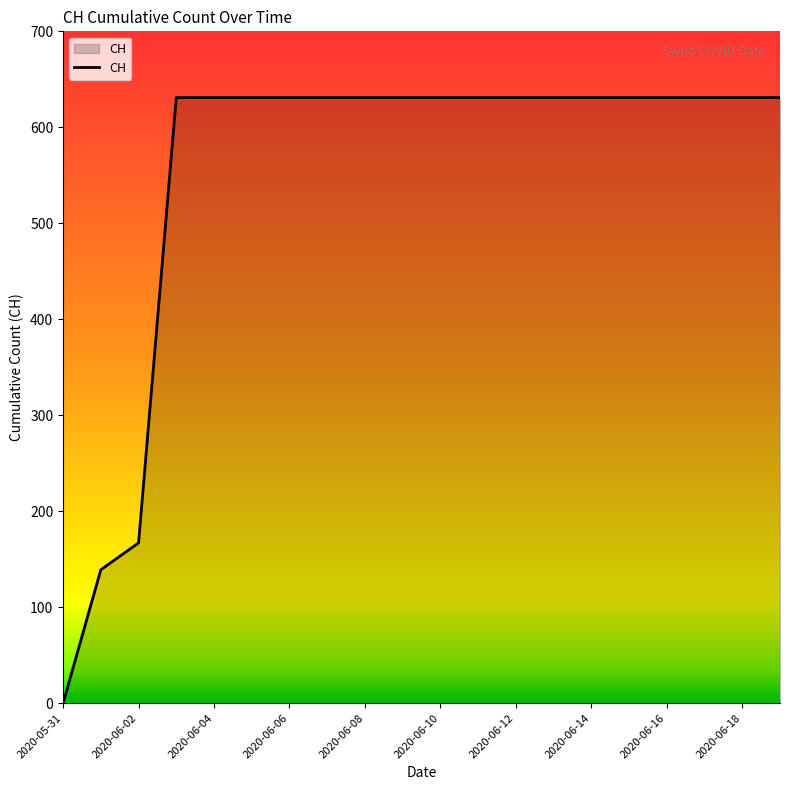

What is the maximum value shown in the chart?

631